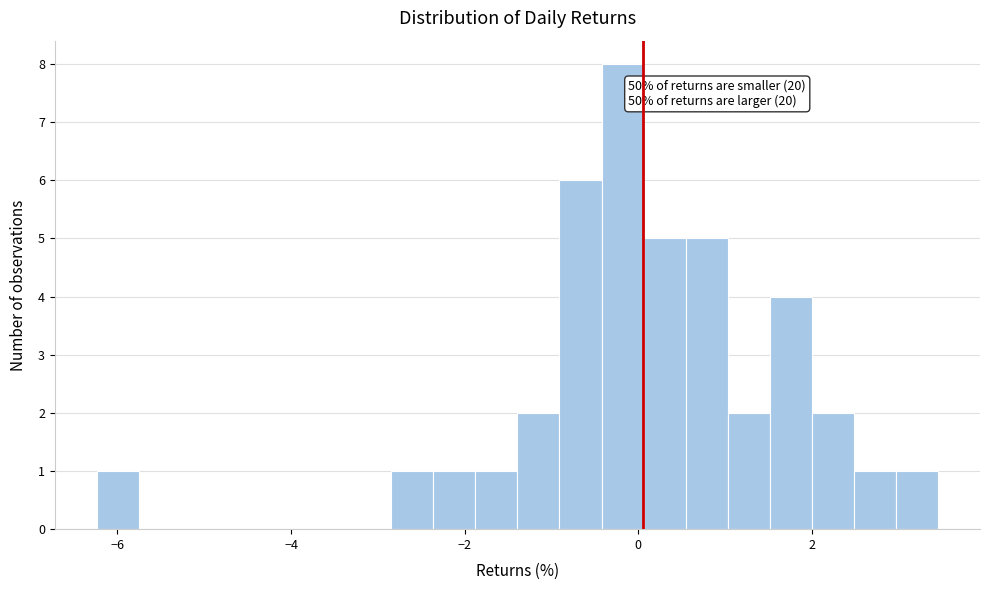

Around what value on the x-axis is the tallest bar? Give the approximate position of its centre, as read against the axis.

-0.2